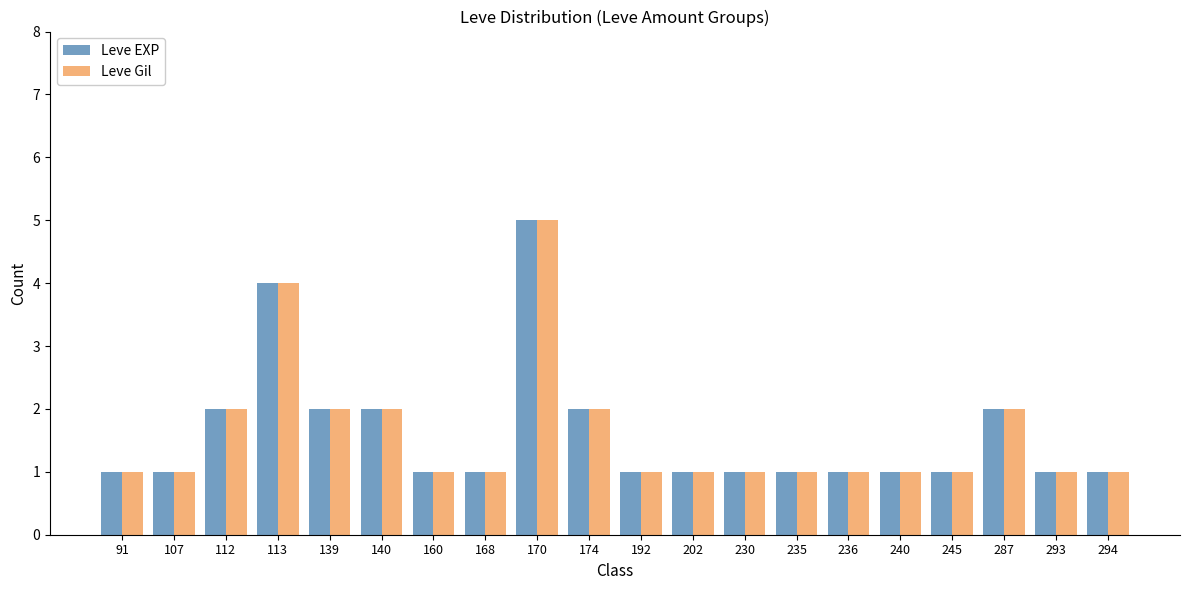

Reading left to right, list all the values displayed in this chart.

Leve EXP: 1	1	2	4	2	2	1	1	5	2	1	1	1	1	1	1	1	2	1	1
Leve Gil: 1	1	2	4	2	2	1	1	5	2	1	1	1	1	1	1	1	2	1	1